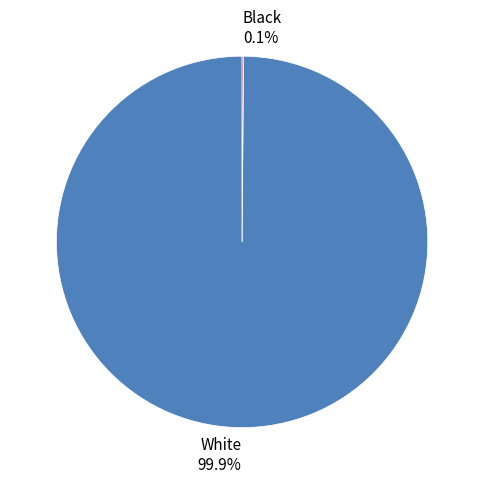

Which category accounts for the majority?

White